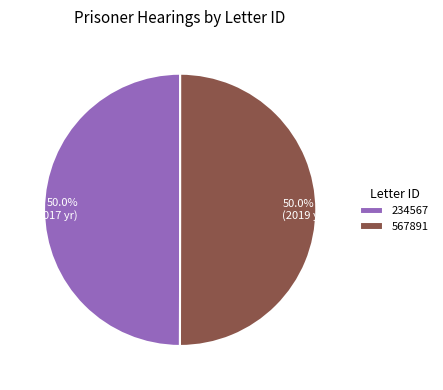

To the nearest percent, what is the average slice percentage?

50%